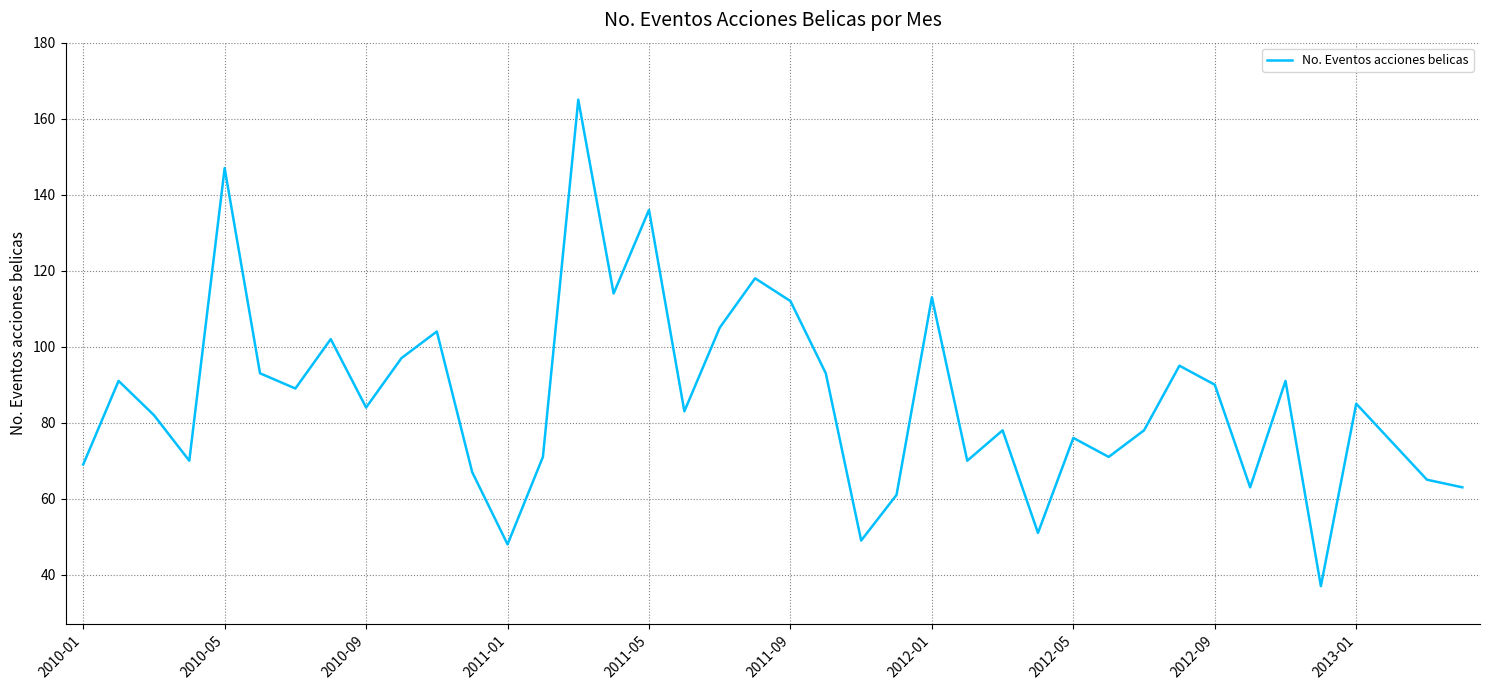

How many interior local valleys (lower than both neighbors) does the data have?

12